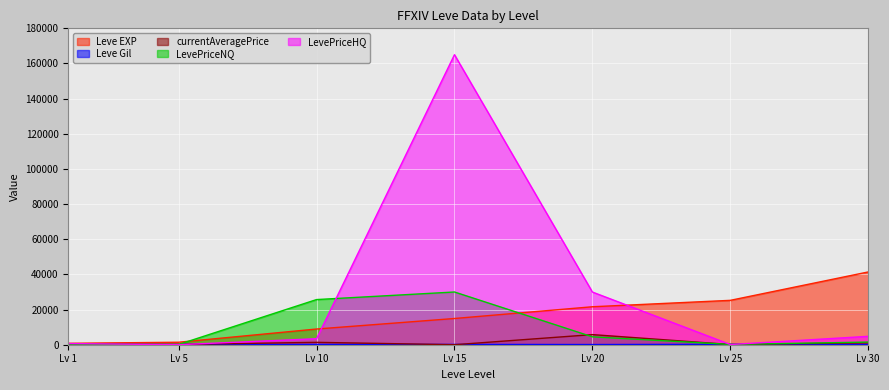

What is the total value across all series at Lv 10?

39560